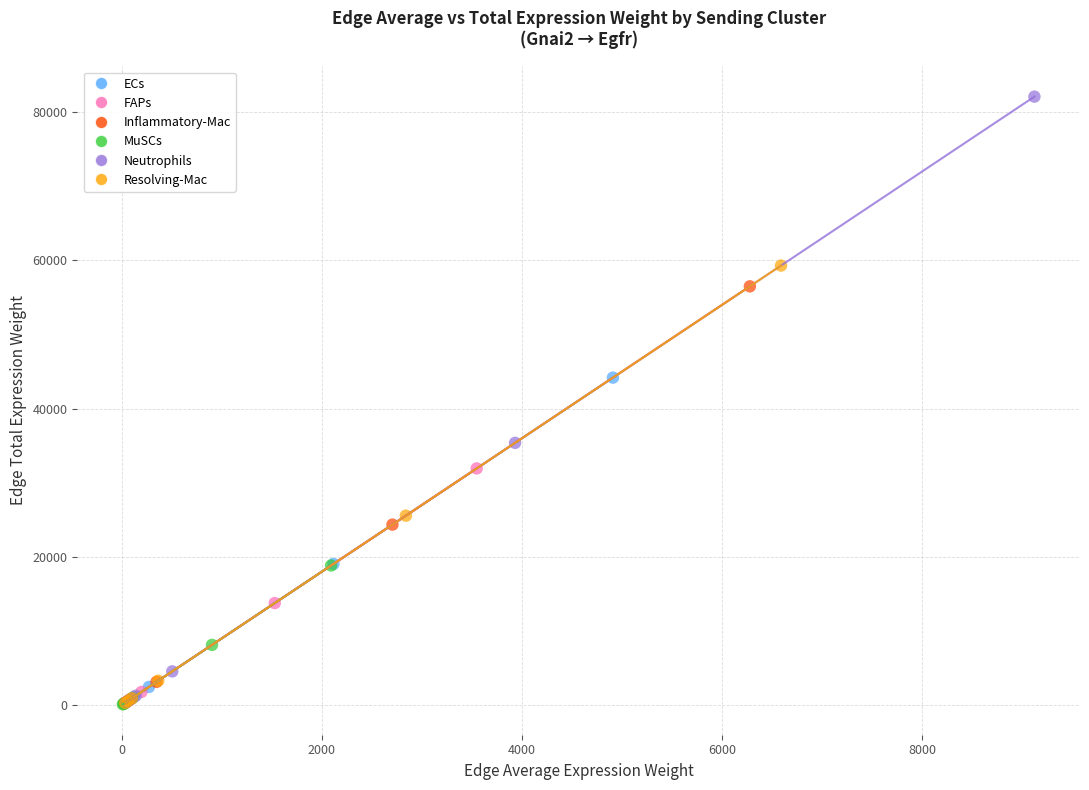

Which series has the widest spread of Y values?

Neutrophils